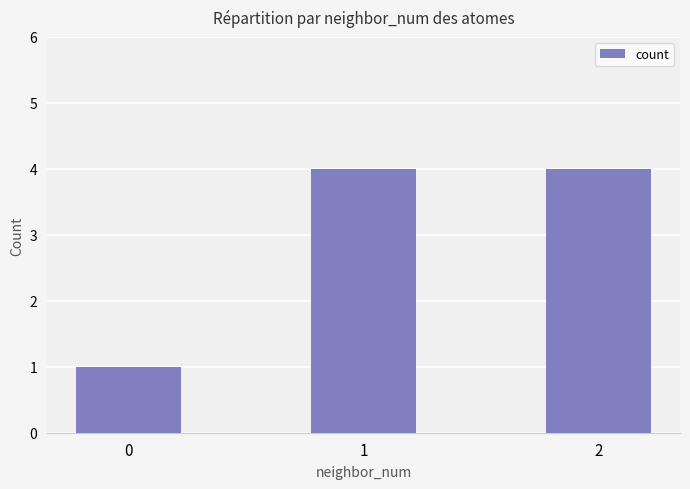

What is the value of the 2nd bar from the left?

4